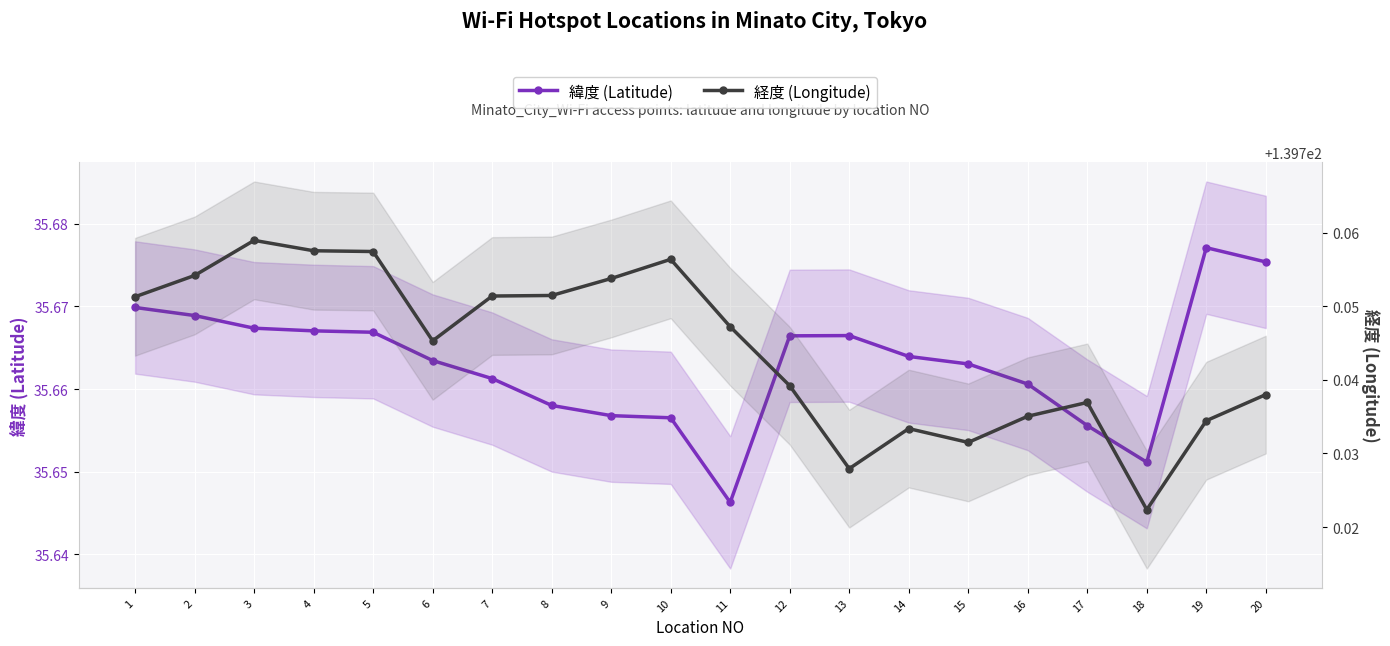

Which series has the largest range (max minus min)?

経度 (Longitude)